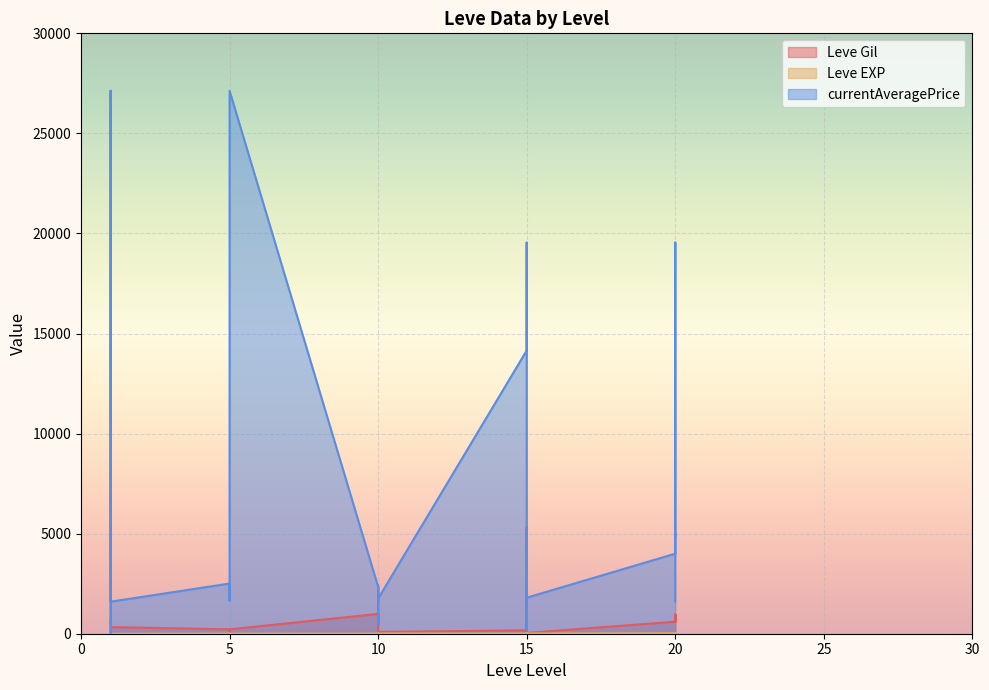

What is the value of the currentAveragePrice point at the 23rd from the left?

14149